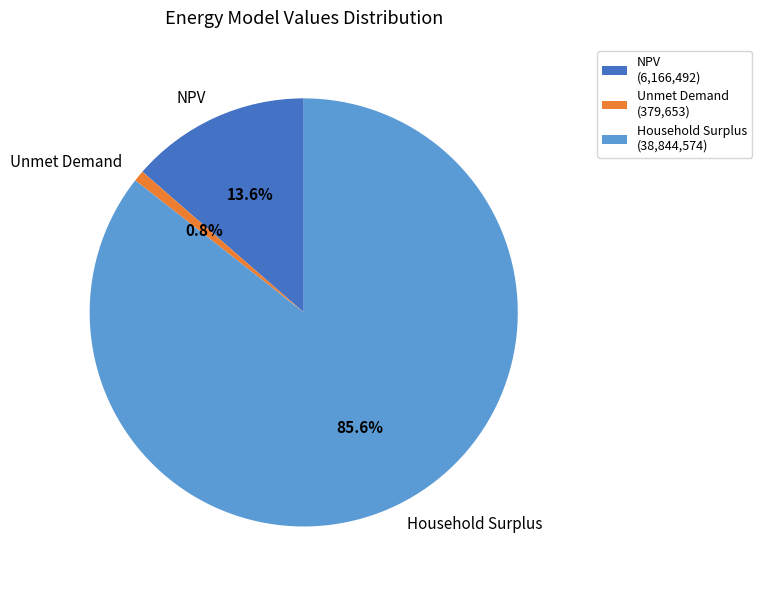

Is Household Surplus the majority of the pie?

Yes